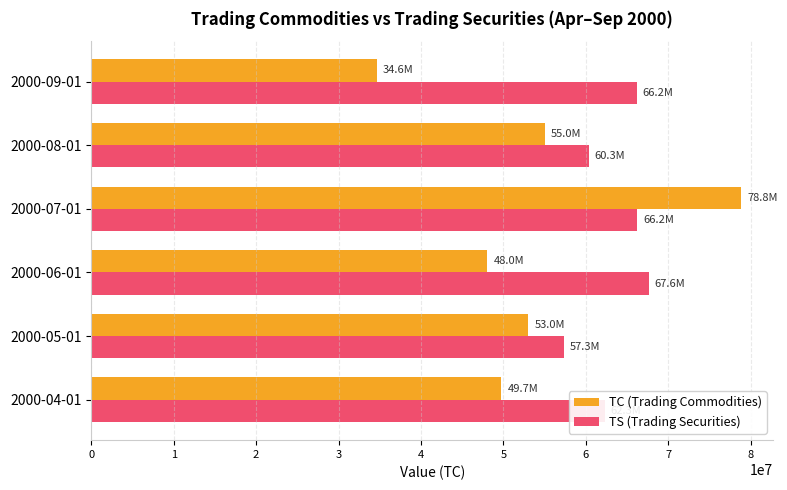

At which category is the sum across all series the highest?

2000-07-01